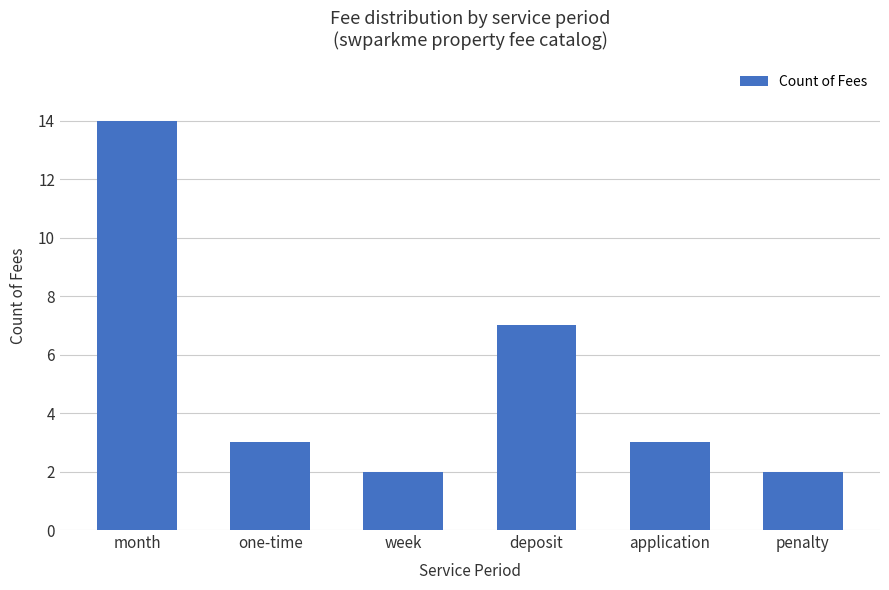

What is the greatest value displayed?

14